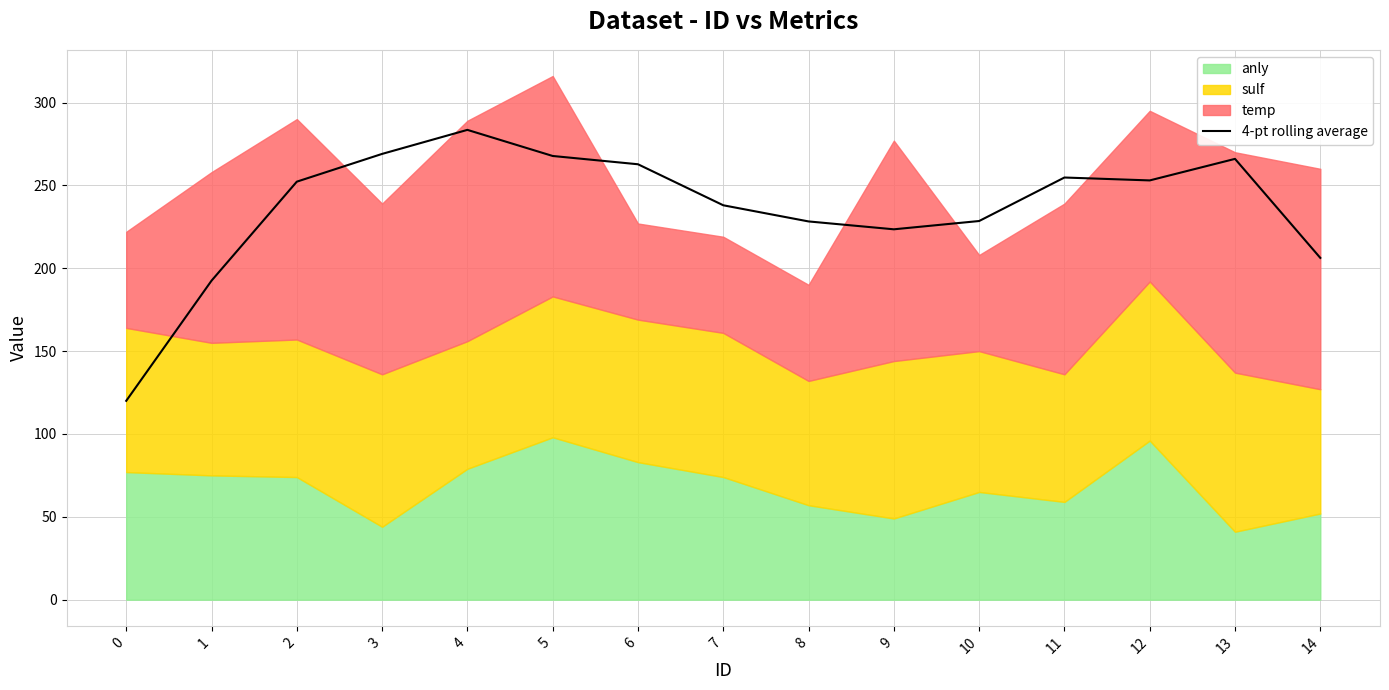

What is the sum of all values?

3546.0